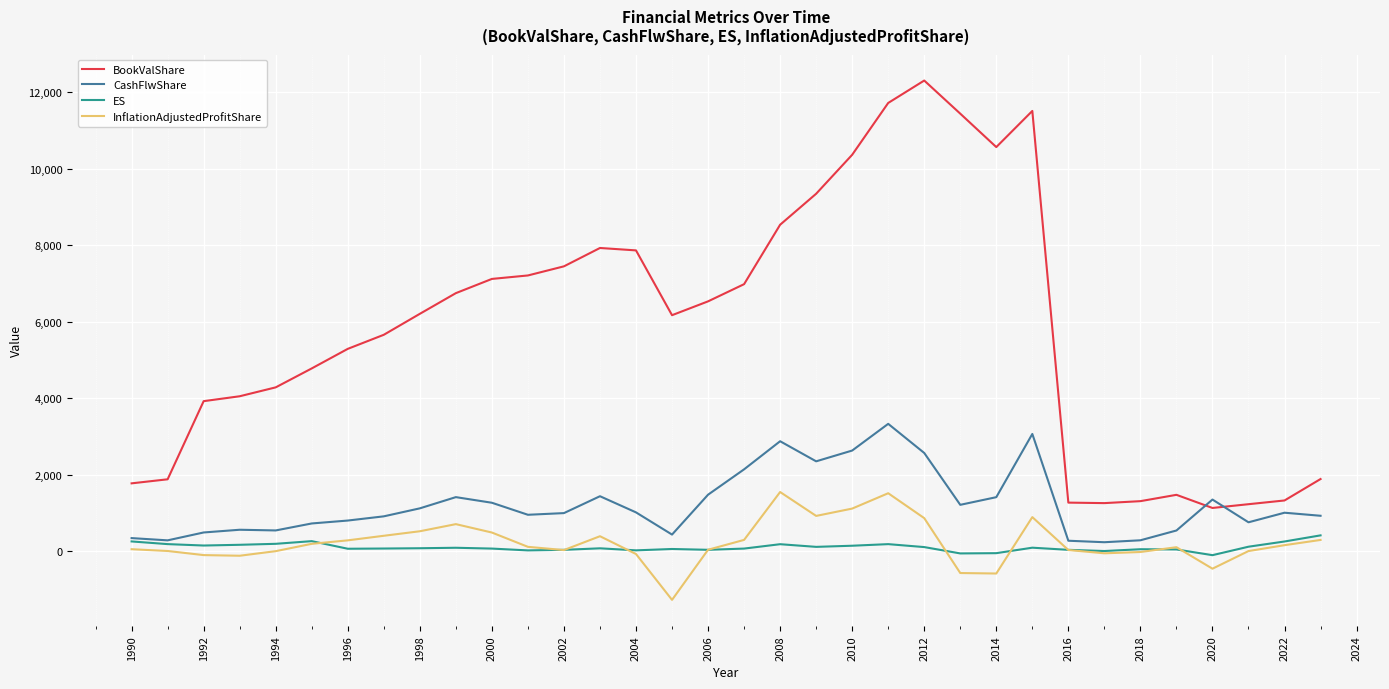

What is the maximum value for CashFlwShare?

3327.9